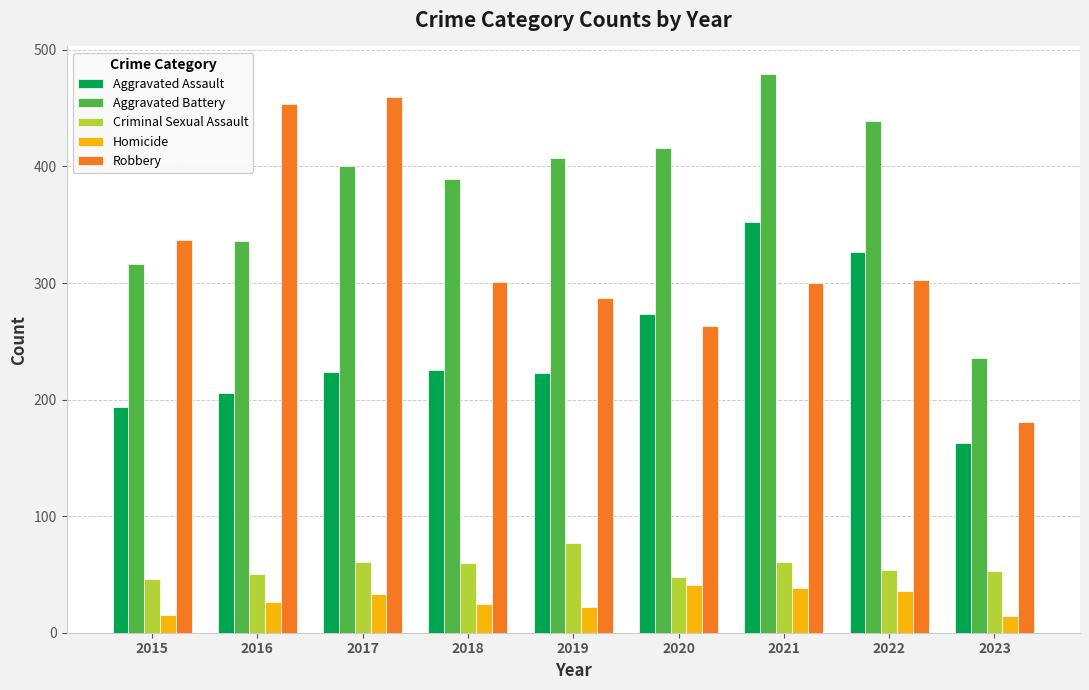

Which category has the highest value in the Aggravated Assault series?

2021